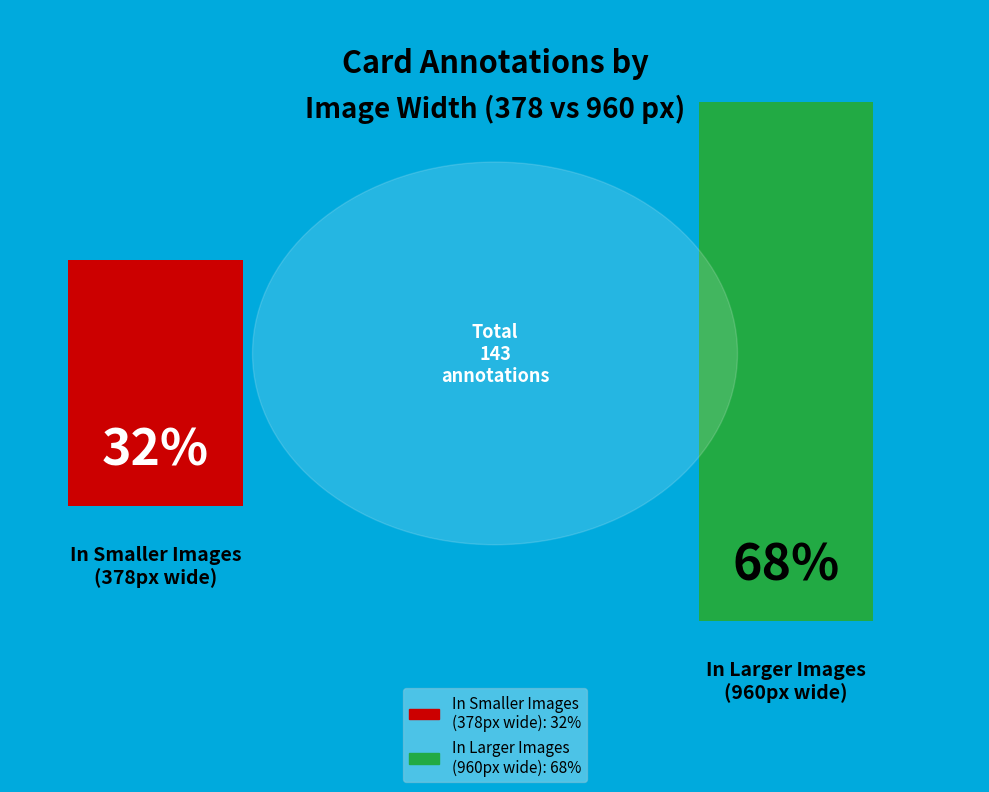

How many segments does this pie chart have?

2